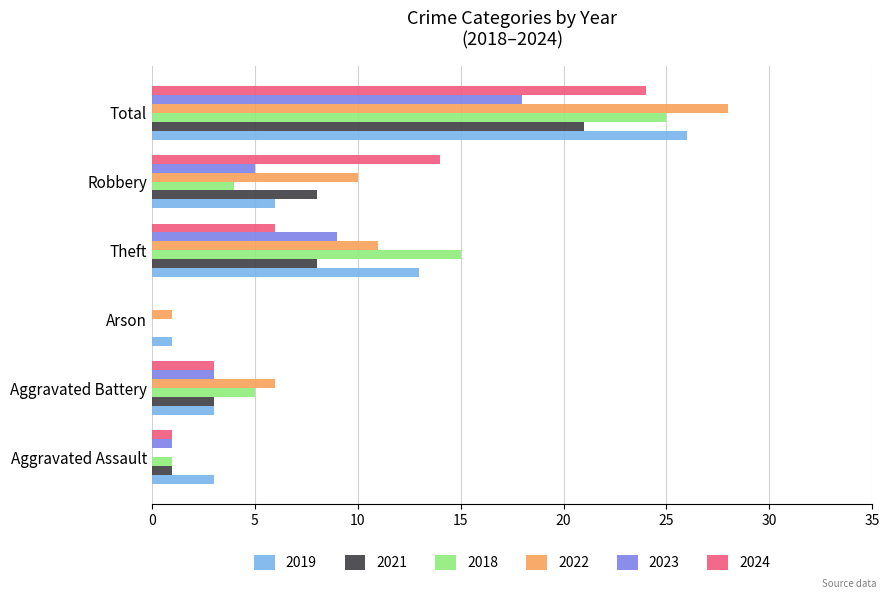

What is the sum of all 2024 values?

48